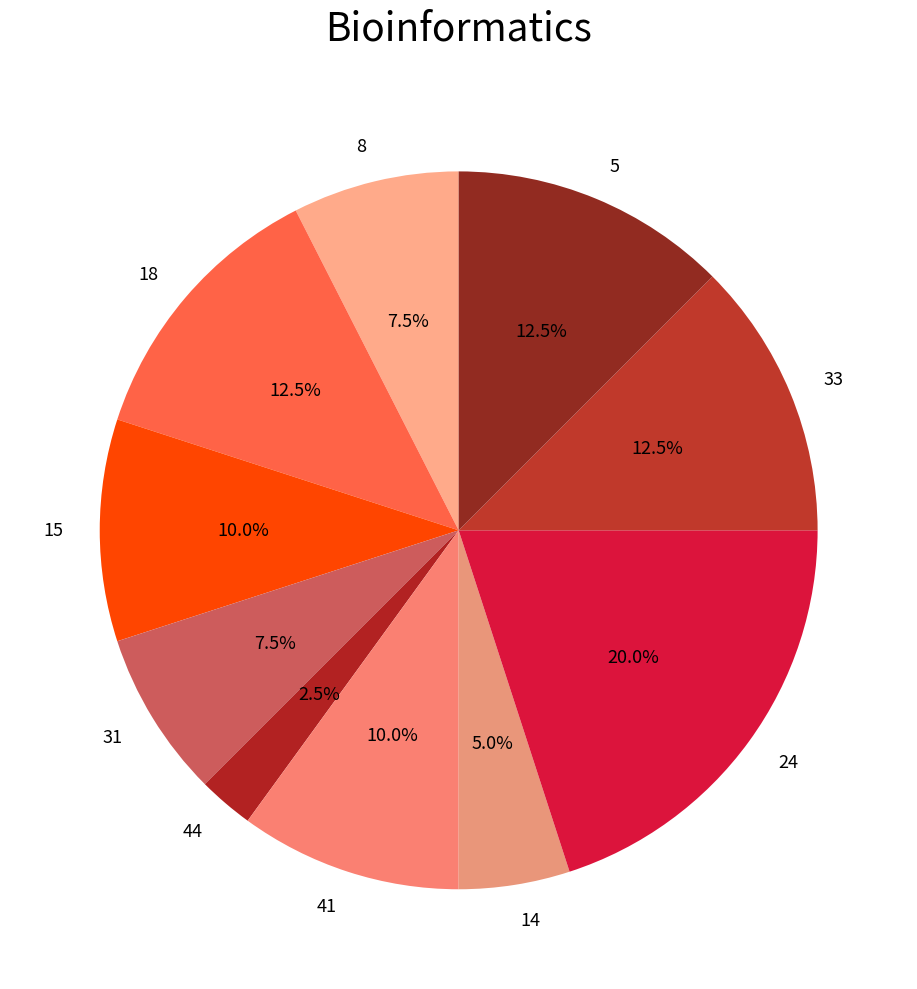

Between 24 and 31, which is larger?

24